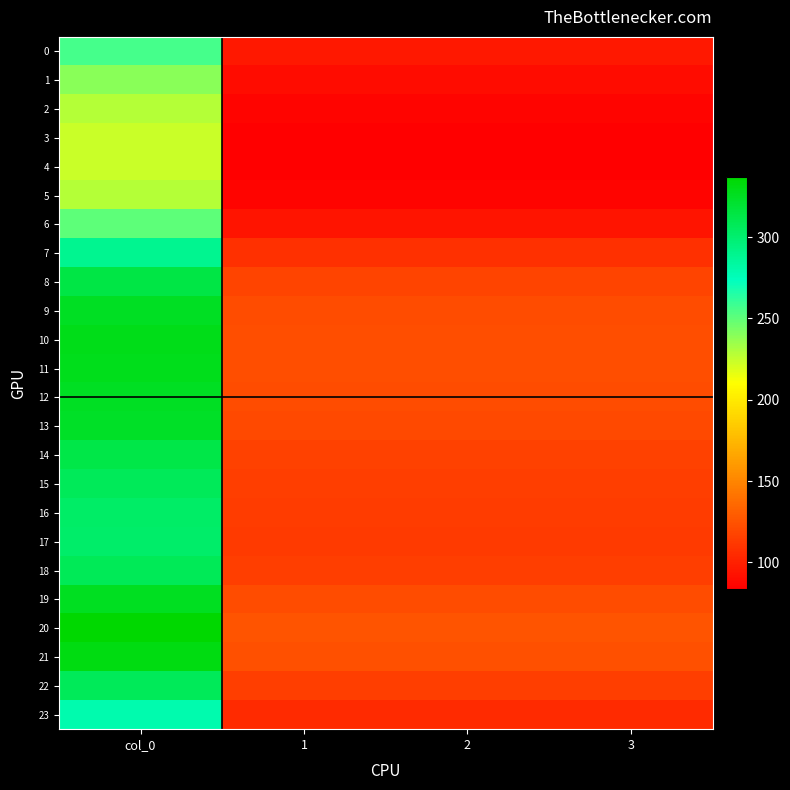

What is the minimum value shown in the chart?

83.4